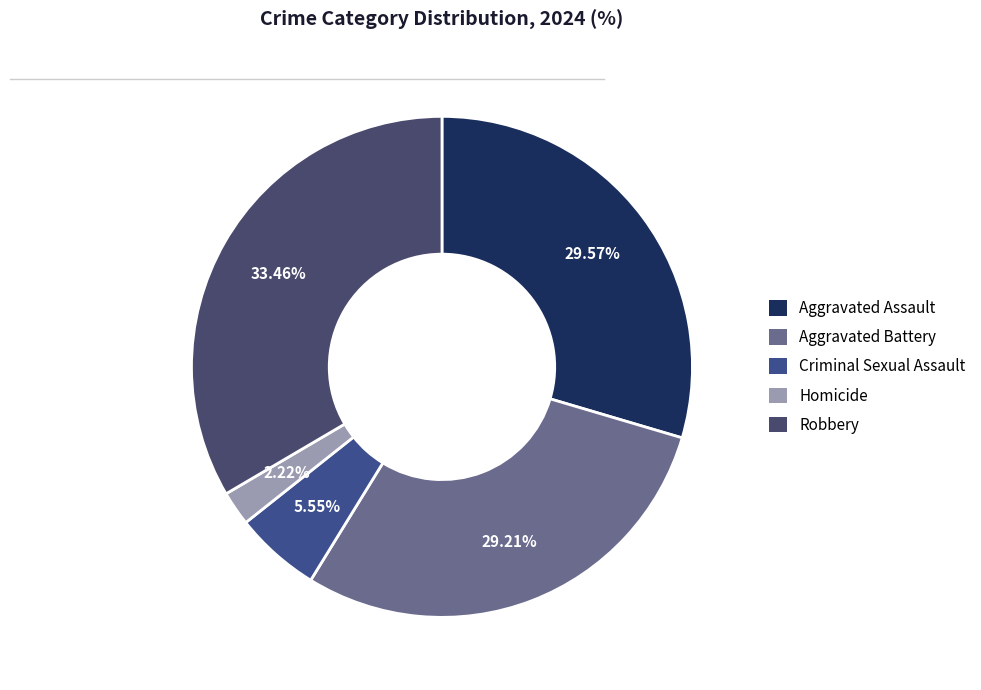

To the nearest percent, what percentage of the pie is Aggravated Battery?

29%